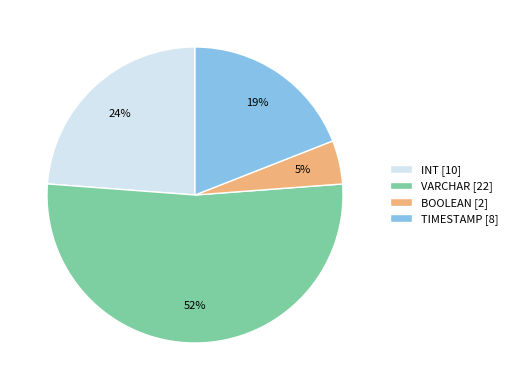

Which category accounts for the majority?

VARCHAR